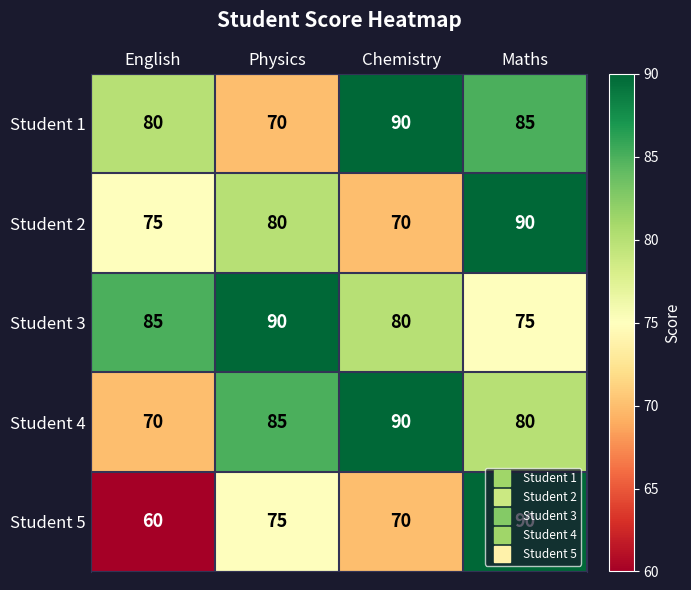

List the labels in order of Student 5 value, largest first.

Maths, Physics, Chemistry, English